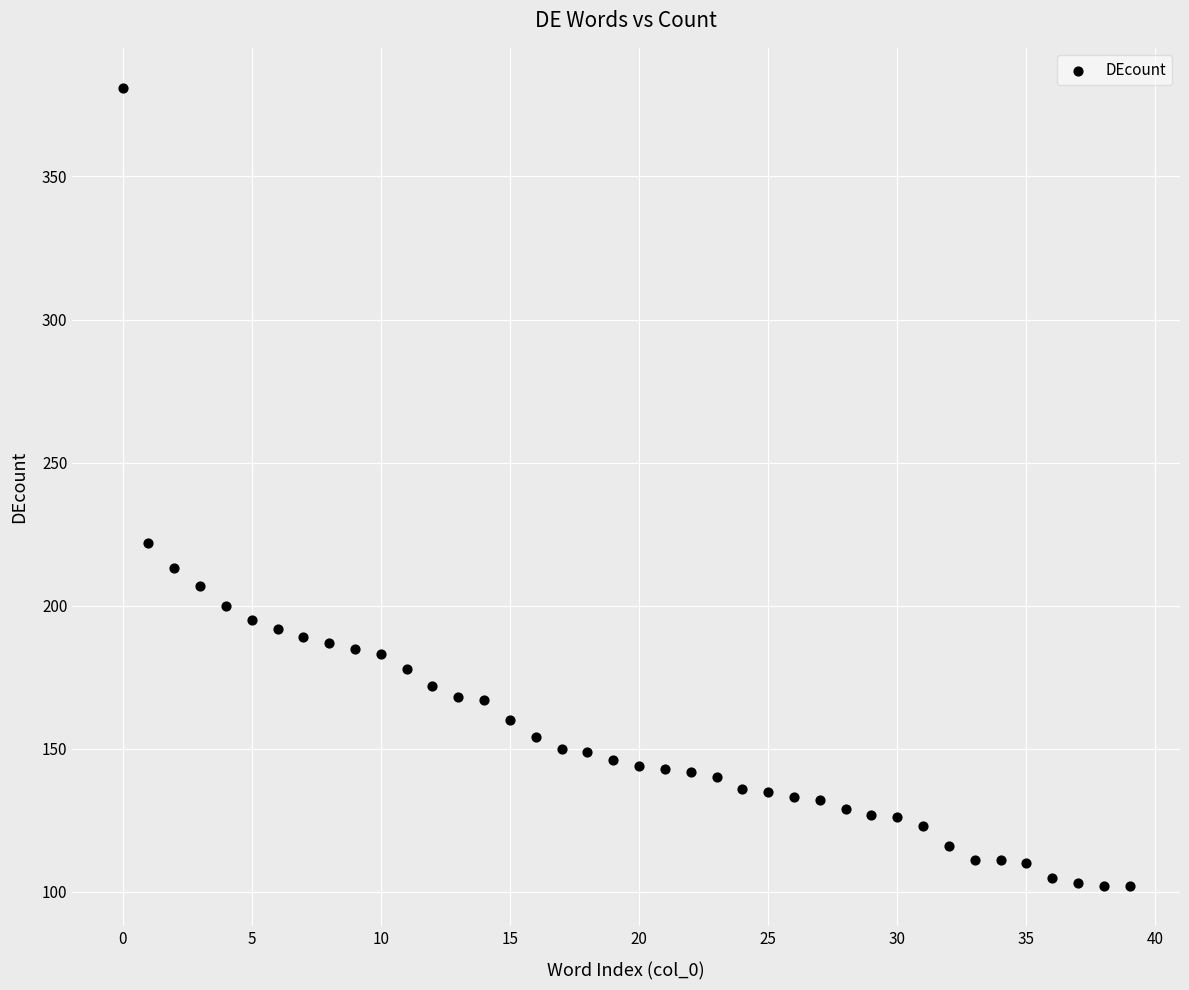

What Y value in the scatter plot is closest to 241?

222